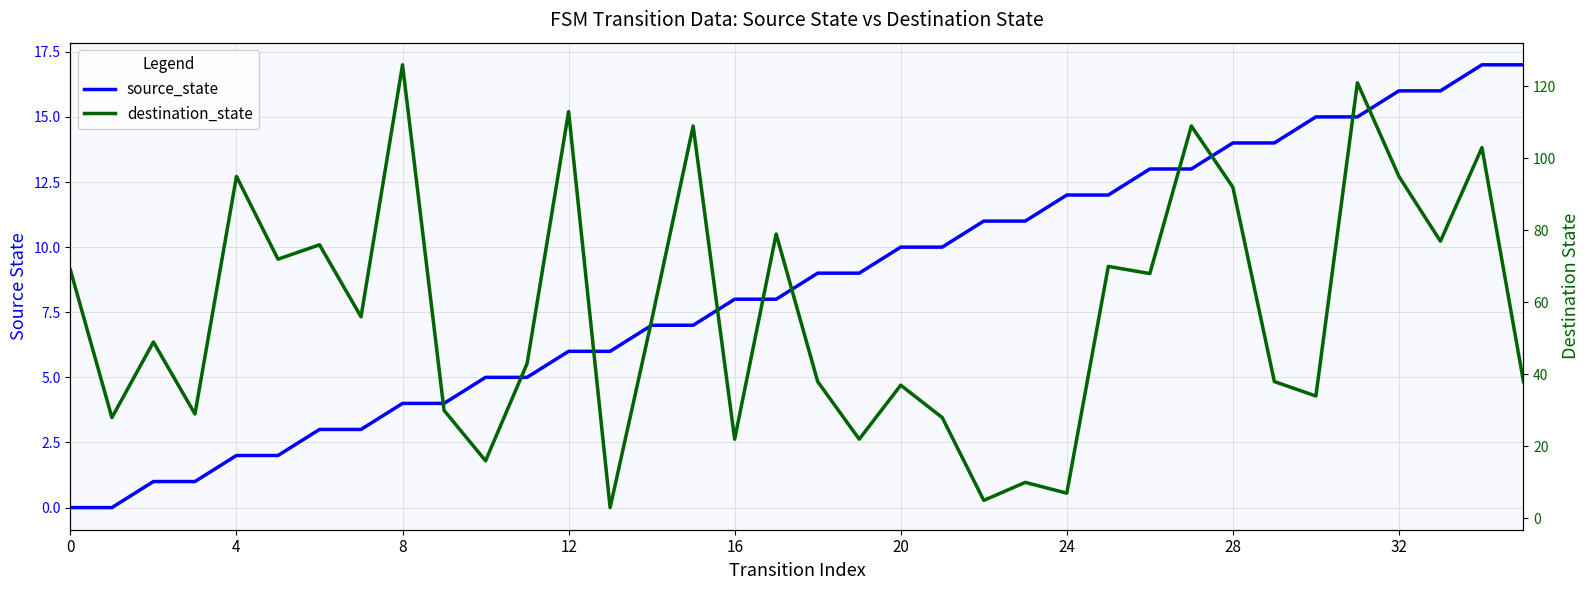

What is the sum of the source_state values at 31 and 27?

28